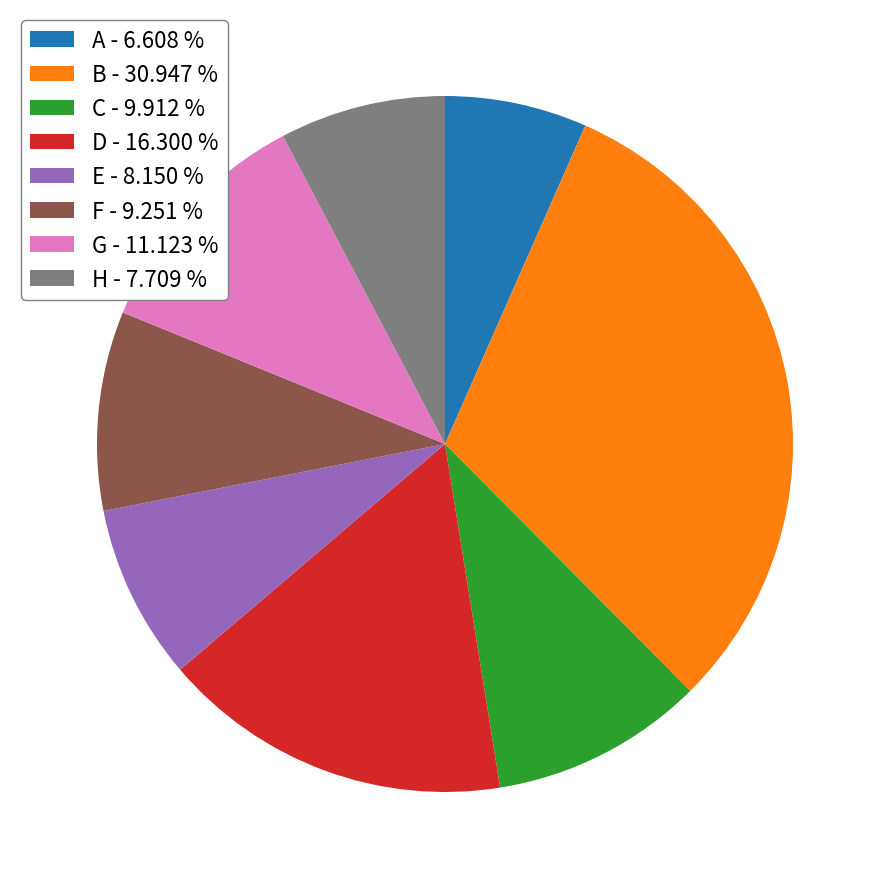

Which category has the smallest portion of the pie?

A